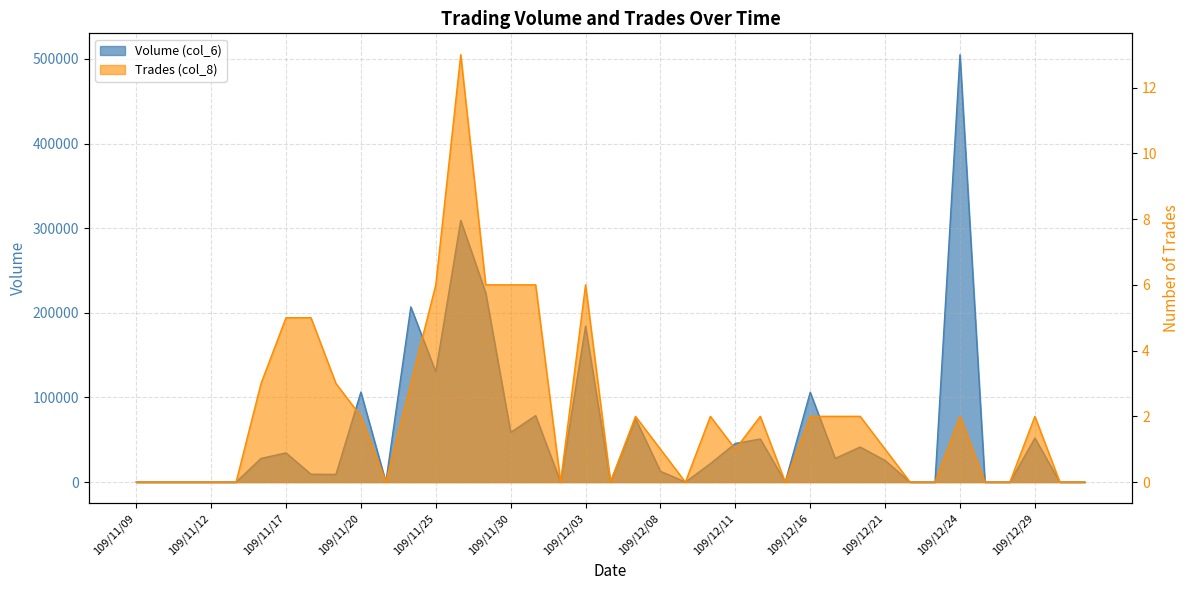

Count the number of categories in the chart.

39